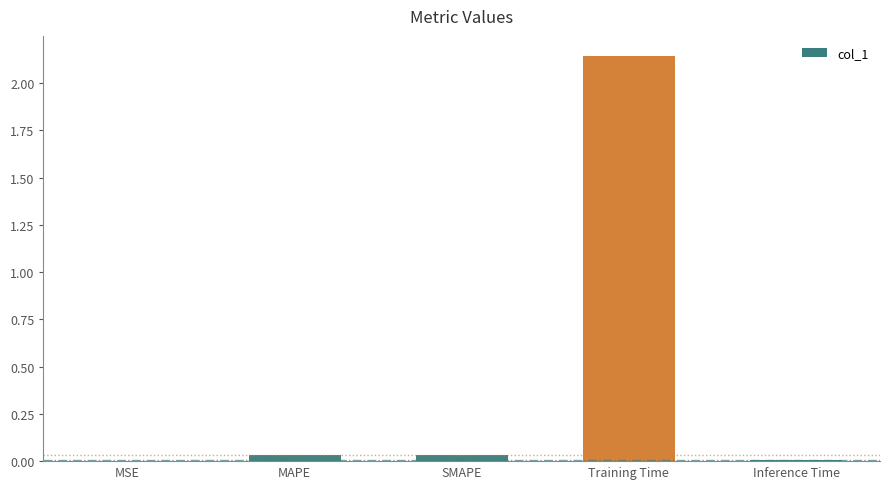

Which label corresponds to the largest value in the chart?

Training Time